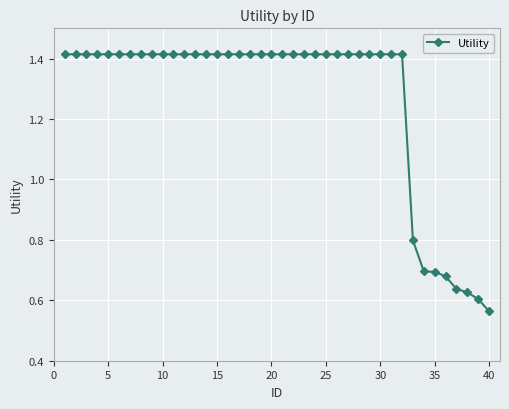

What is the difference between the second highest and second lowest values?

0.8